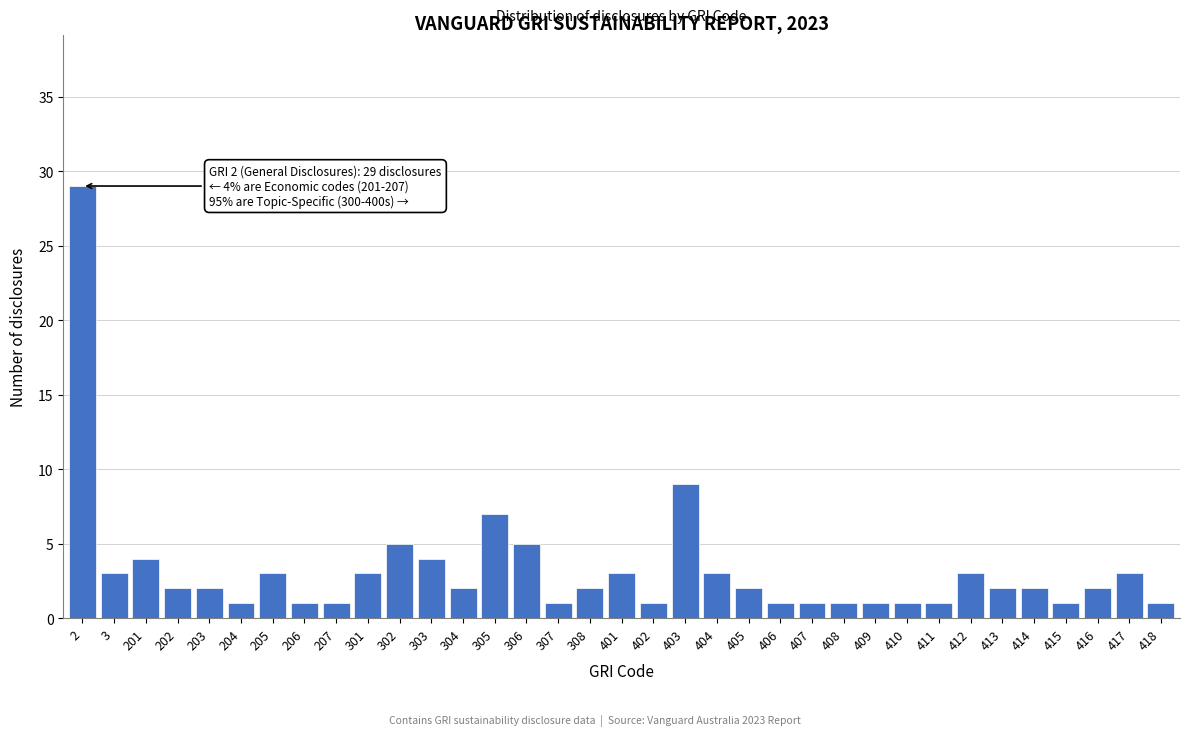

What is the ratio of the value at 203 to the value at 306?

0.4